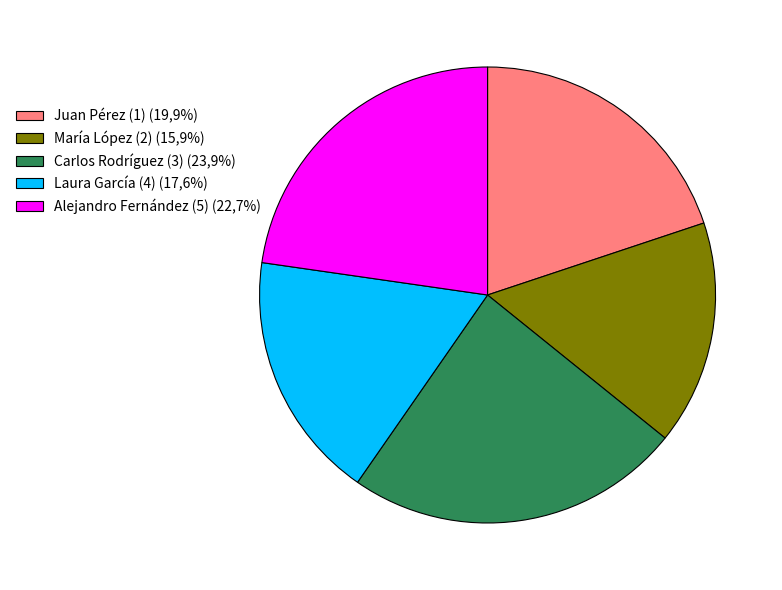

Between Juan Pérez (1) (19,9%) and María López (2) (15,9%), which is larger?

Juan Pérez (1) (19,9%)